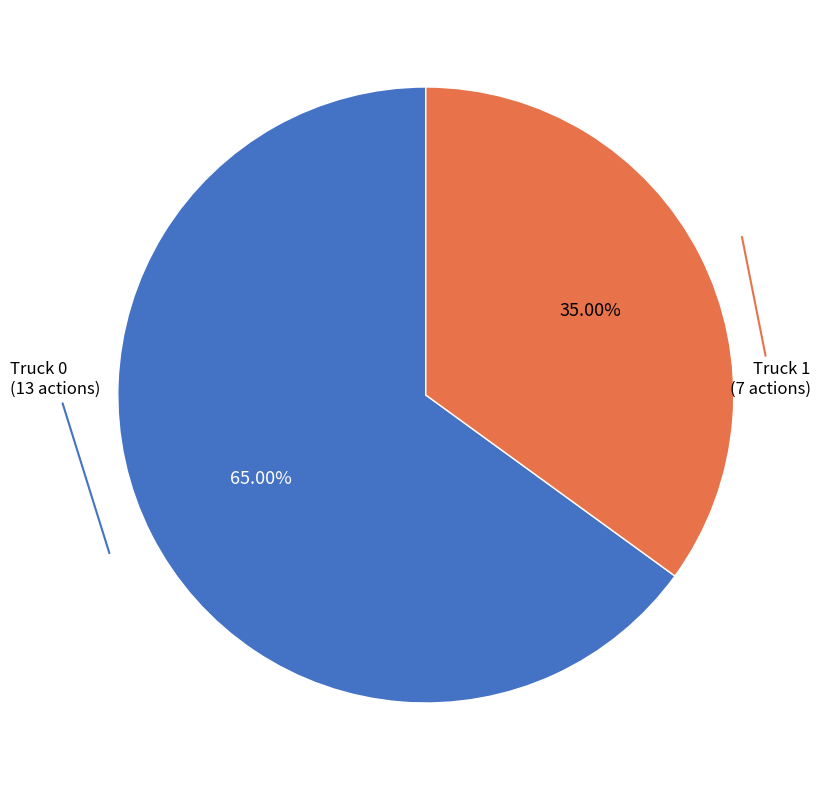

How much of the chart is everything except Truck 1?

65.0%